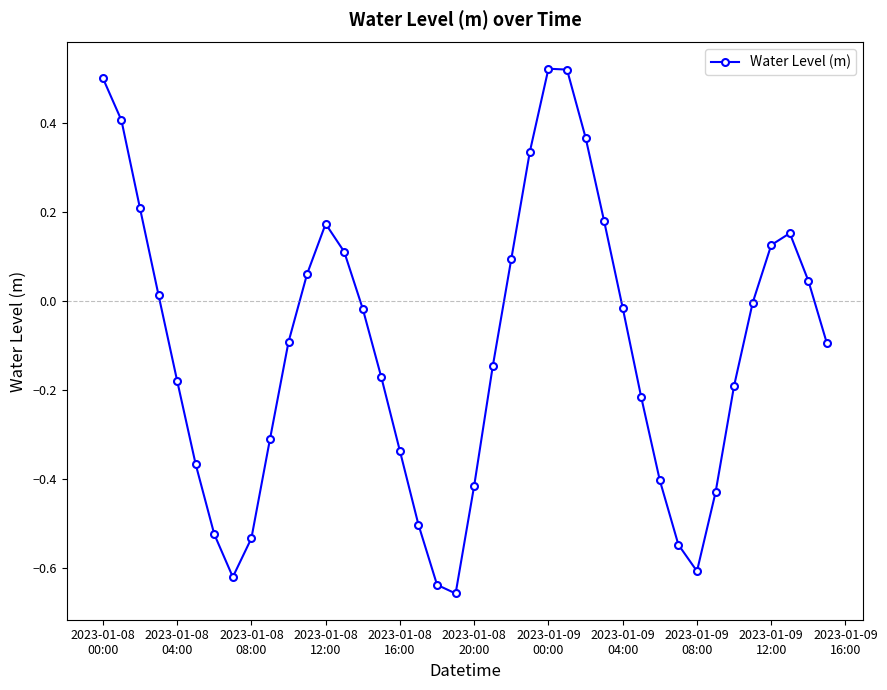

True or false: there are more than 2 points higher than both neighbors.

True